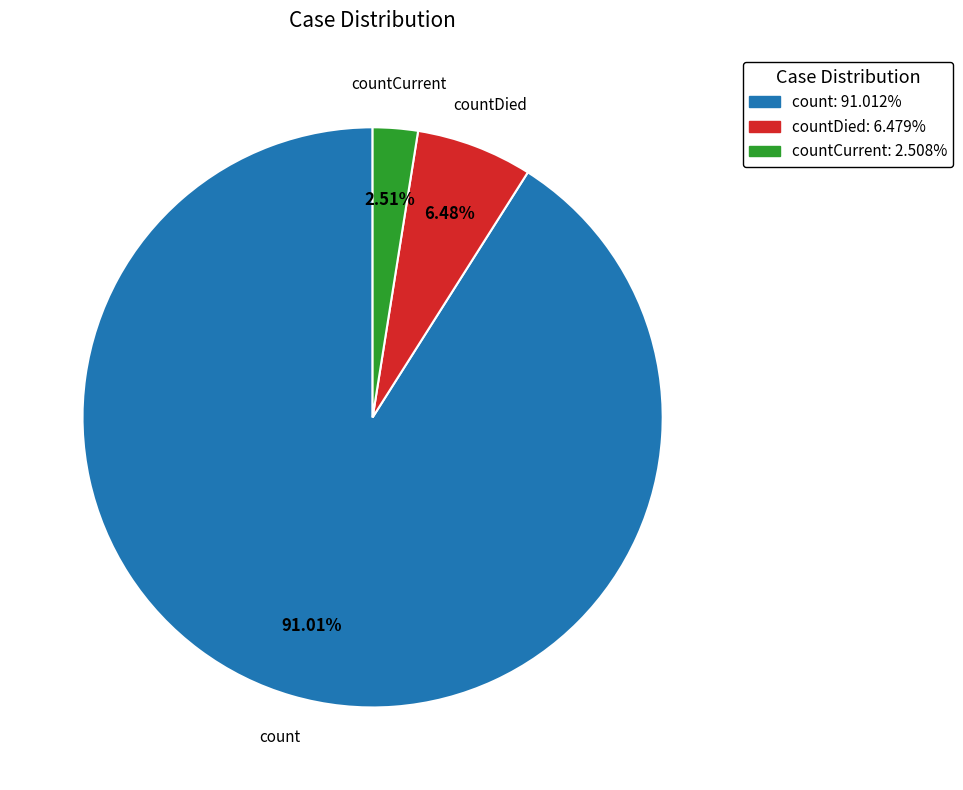

Do countDied and countCurrent together represent more than half of the pie?

No